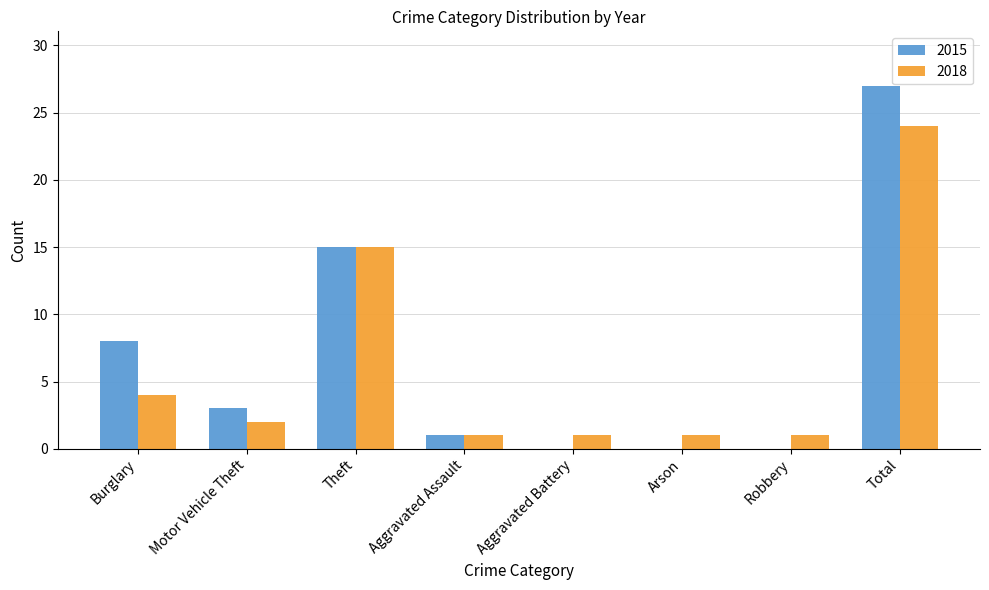

What is the sum of the 2015 values at Motor Vehicle Theft and Aggravated Assault?

4